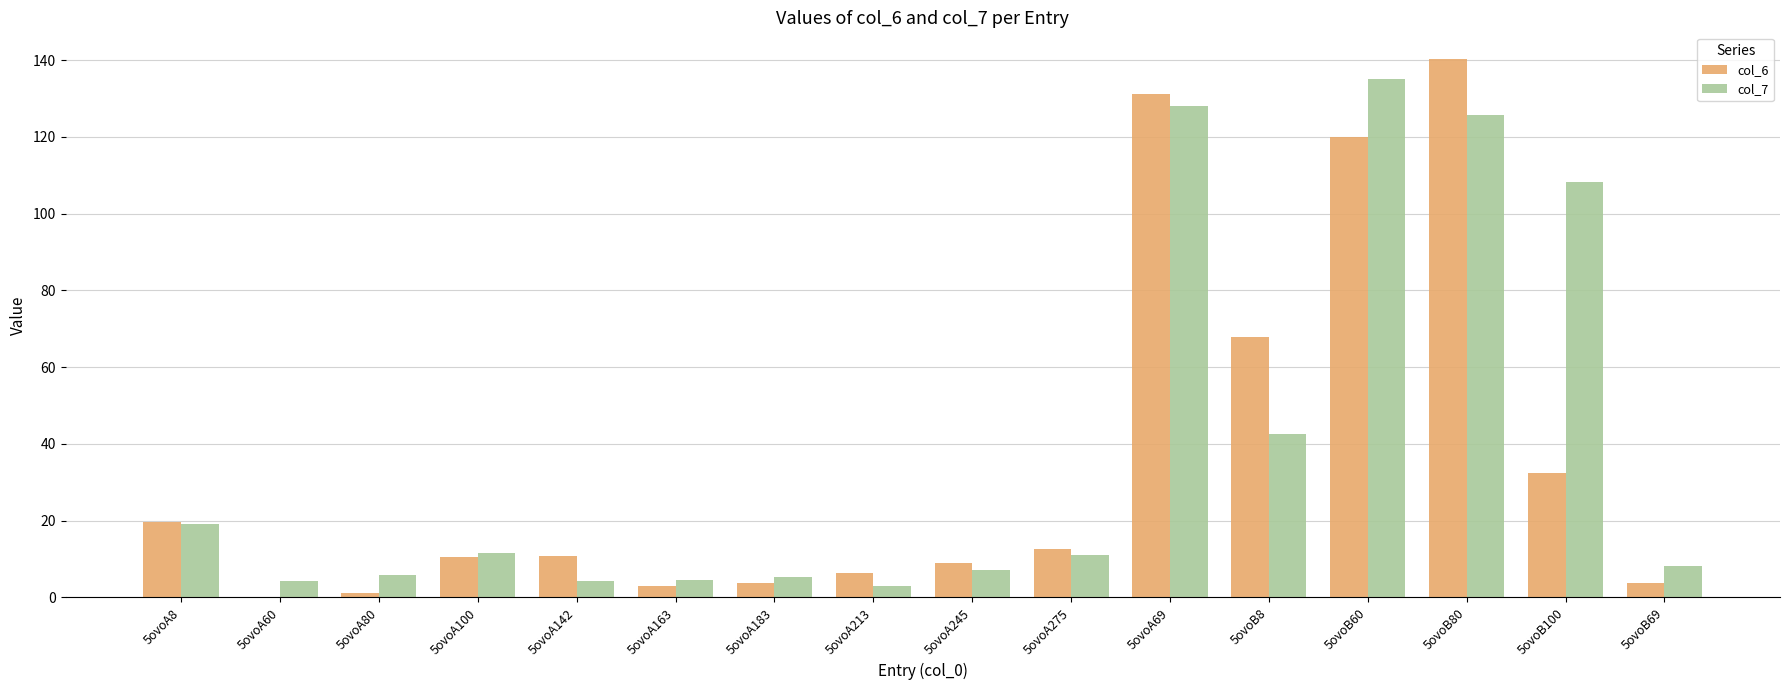

What is the sum of all col_6 values?

572.4